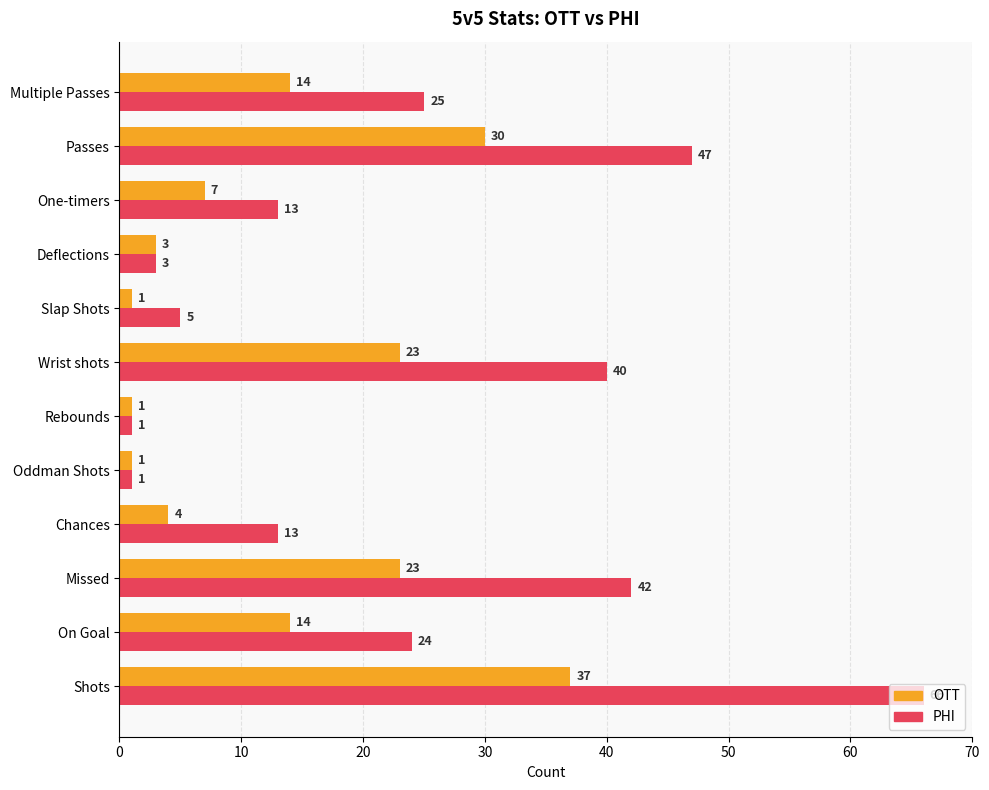

How many values in the OTT series are below 14?

6